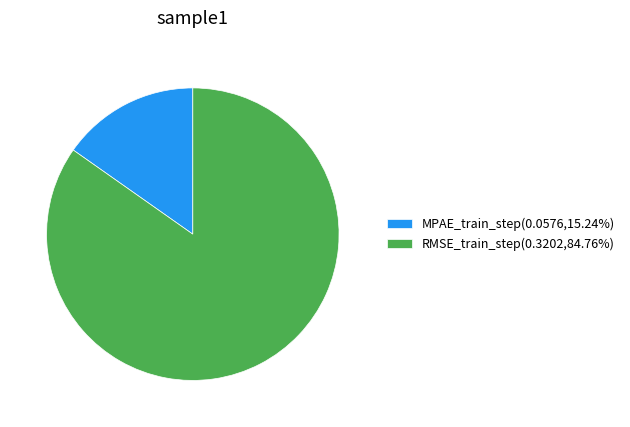

Is RMSE_train_step the majority of the pie?

Yes